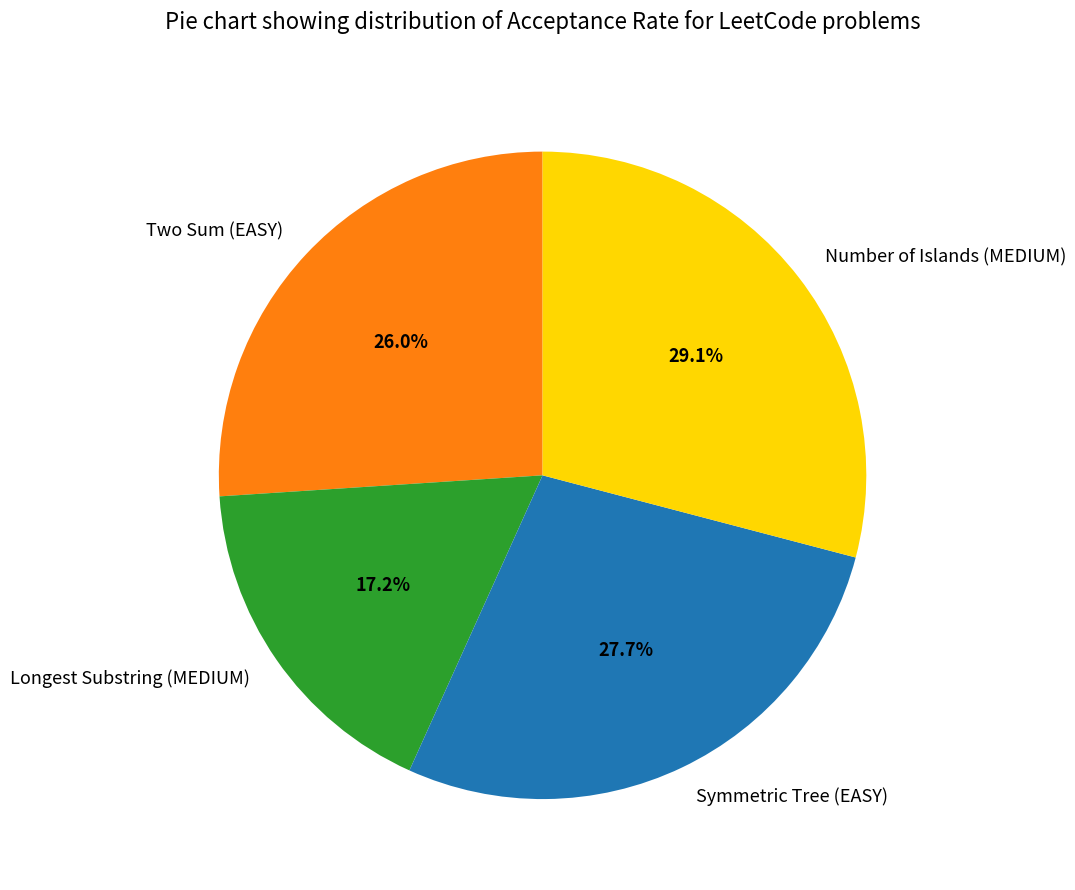

Rank the categories by value from highest to lowest.

Number of Islands (MEDIUM), Symmetric Tree (EASY), Two Sum (EASY), Longest Substring (MEDIUM)